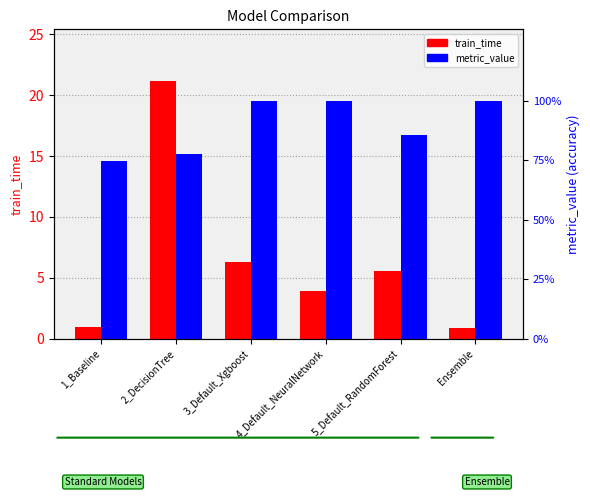

Which has a higher value, Ensemble or 2_DecisionTree?

2_DecisionTree